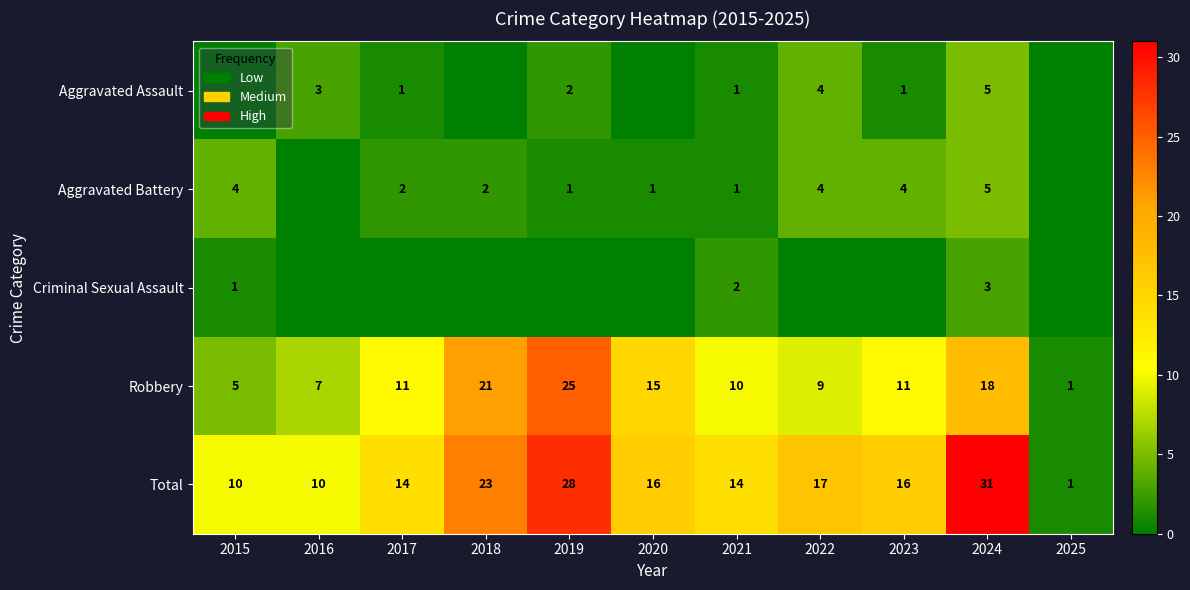

What is the spread (max minus min) of values at 2020?

16